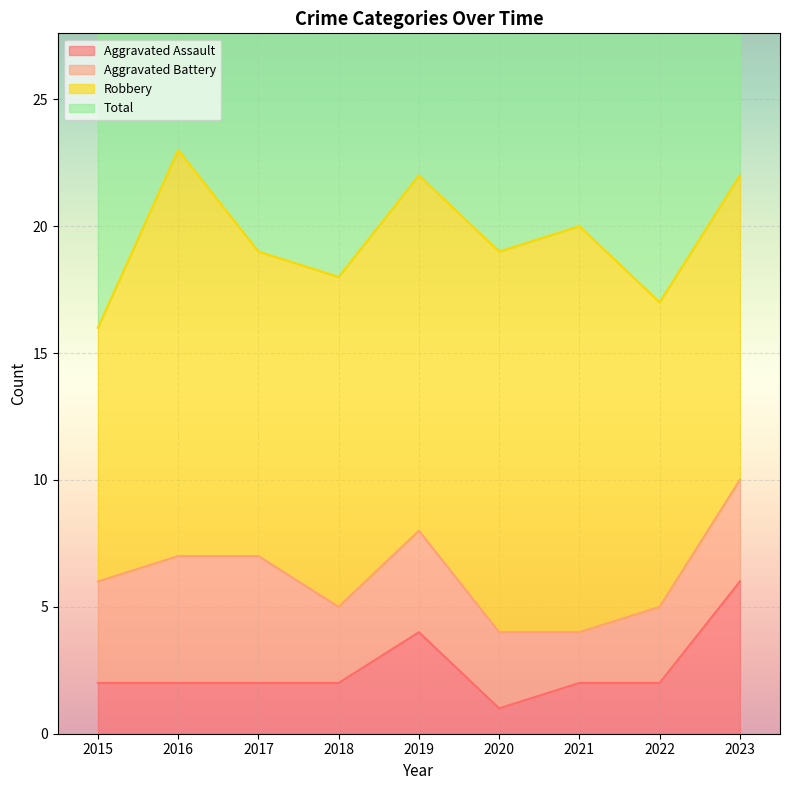

What is the value of the Aggravated Assault point at the 9th from the left?

6